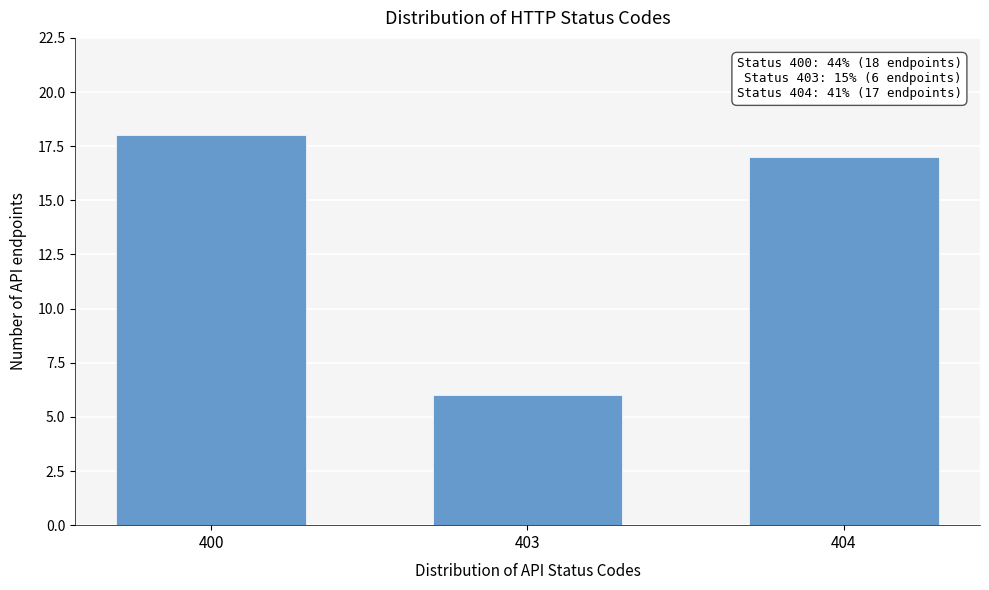

Reading left to right, list all the values displayed in this chart.

400=18	403=6	404=17